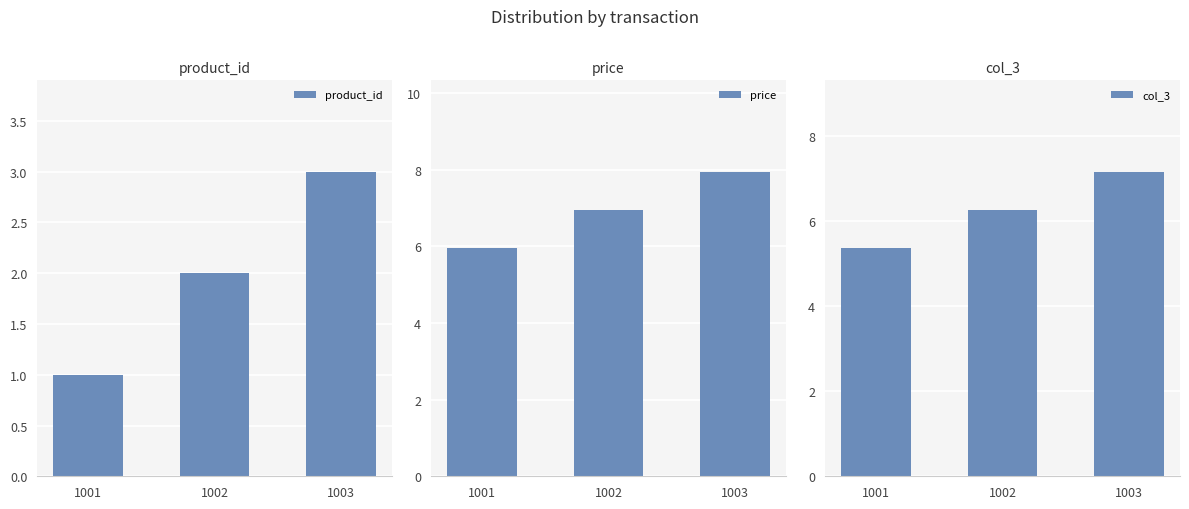

Where is product_id nearest to the value 2?

1002